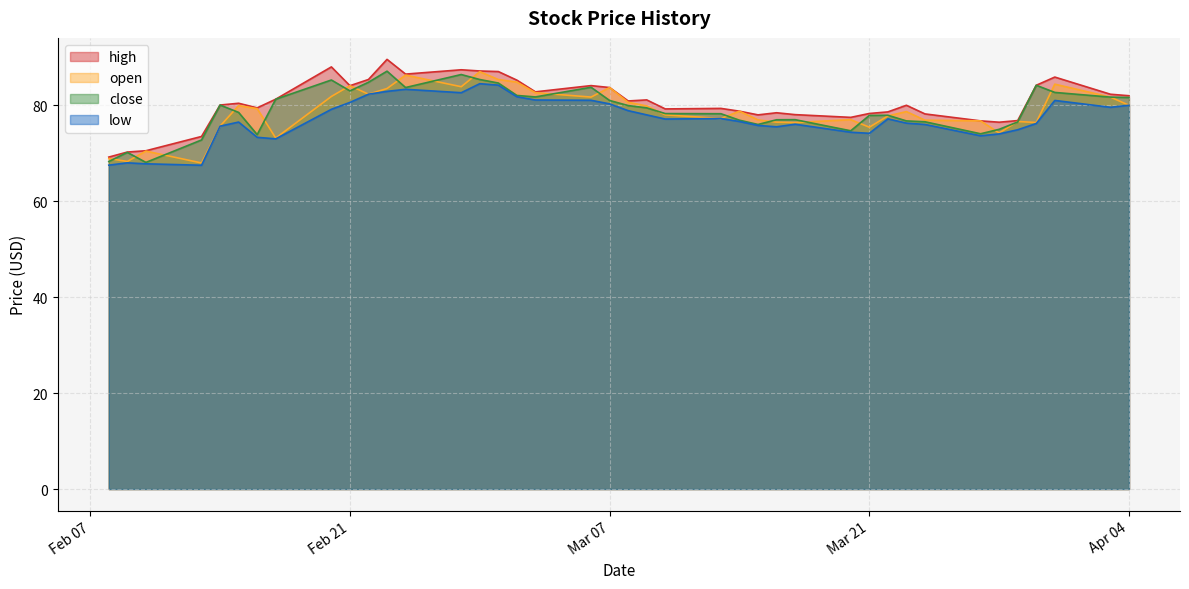

List the labels in order of low value, smallest first.

36, 39, 37, 38, 32, 33, 6, 5, 10, 11, 4, 13, 35, 14, 7, 12, 3, 8, 34, 15, 17, 9, 16, 18, 19, 31, 1, 0, 20, 30, 2, 21, 22, 23, 29, 26, 28, 27, 24, 25